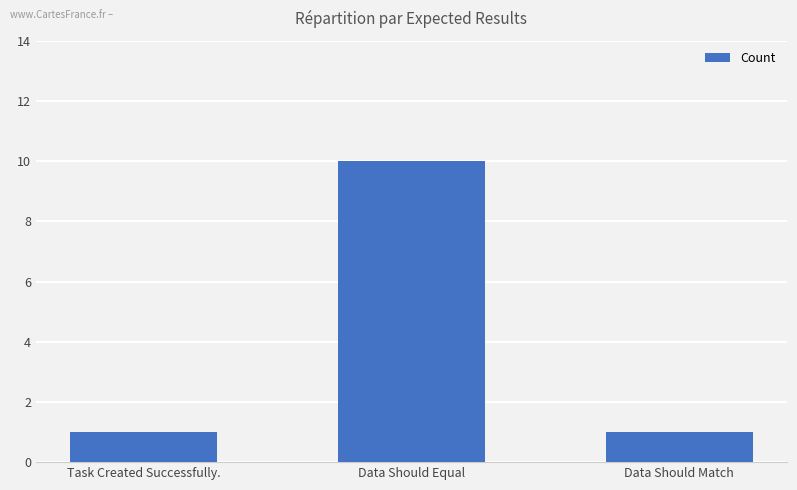

At which category does the chart reach its peak across all series?

Data Should Equal